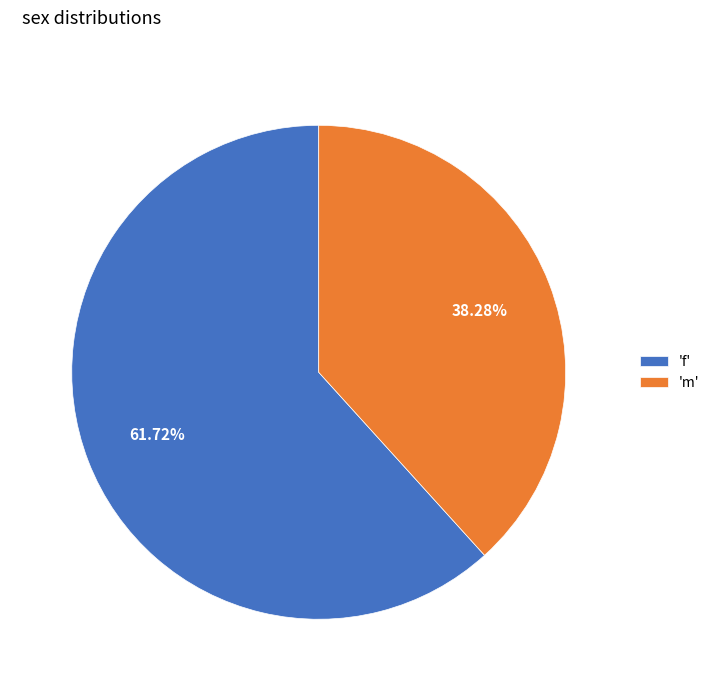

What is the largest slice in the pie chart?

'f'